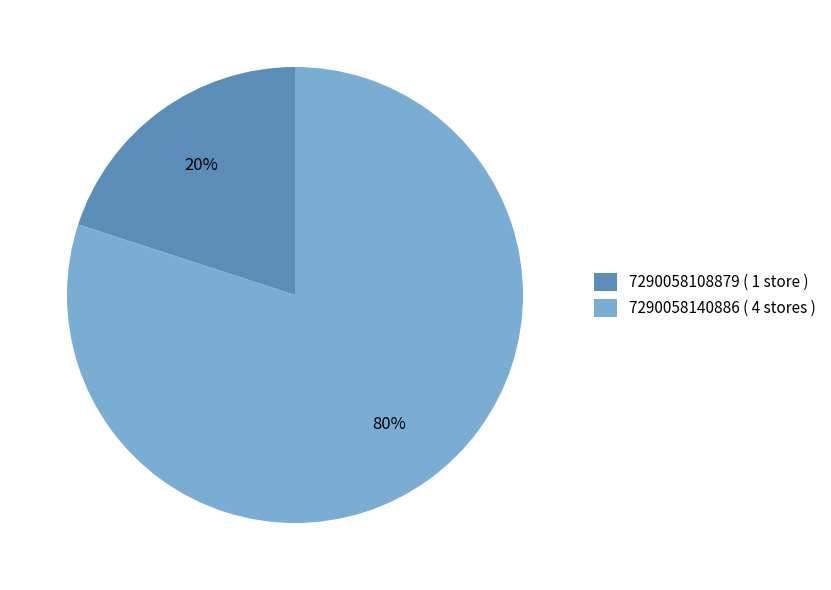

Between 7290058108879 ( 1 store ) and 7290058140886 ( 4 stores ), which is larger?

7290058140886 ( 4 stores )